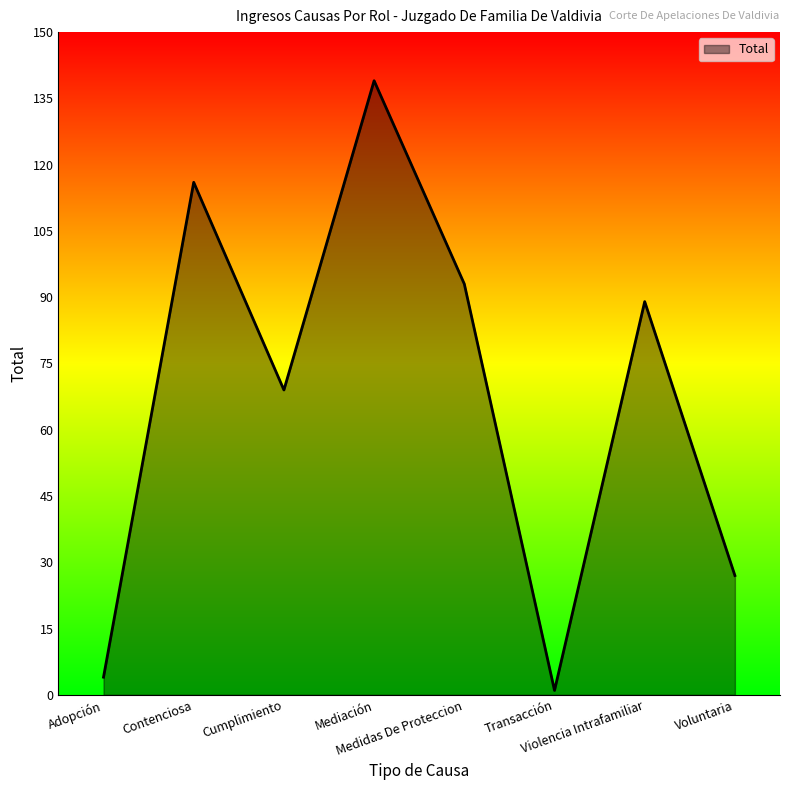

Reading right to left, what are all the values shown in this chart?

27	89	1	93	139	69	116	4